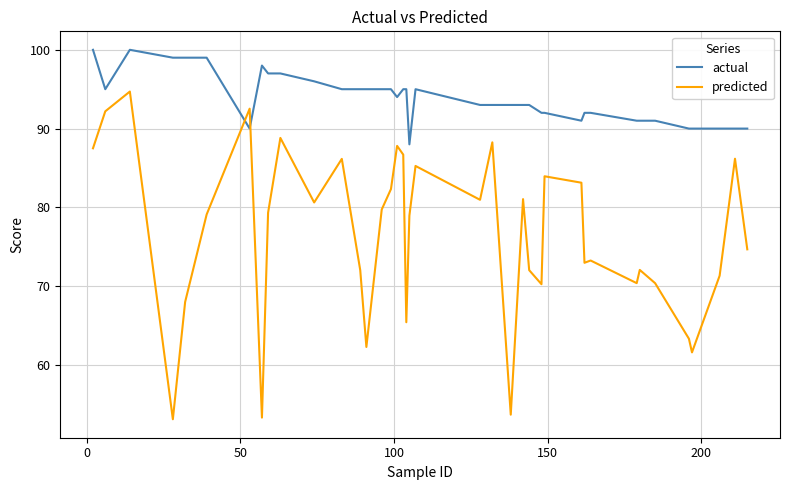

Rank the series by their average value, from lowest to highest.

predicted, actual